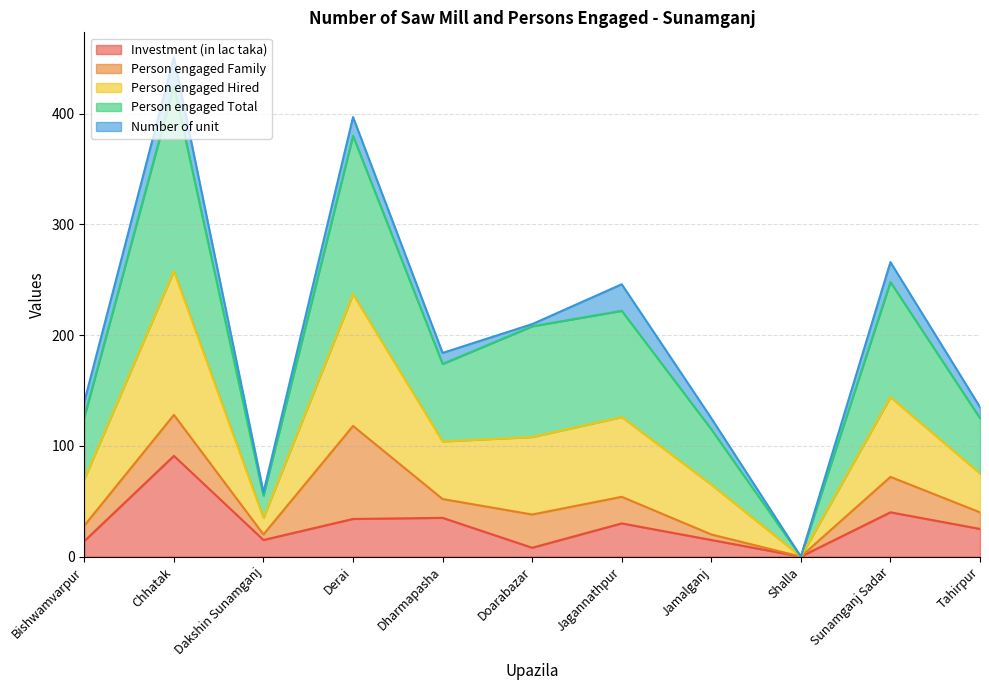

Where does the Investment (in lac taka) series first go above 25?

Chhatak